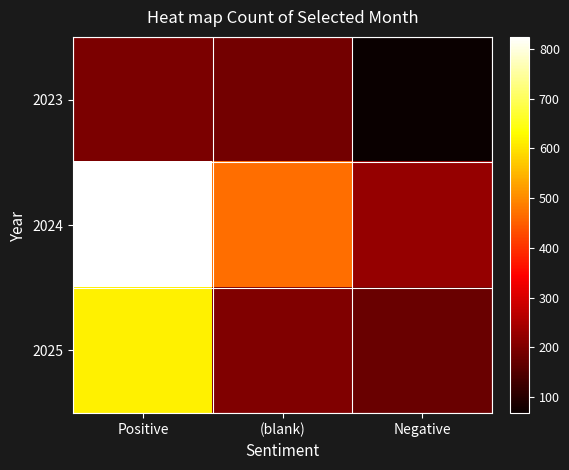

Reading left to right, list all the values displayed in this chart.

2023: Positive=195	(blank)=188	Negative=68
2024: Positive=824	(blank)=467	Negative=225
2025: Positive=616	(blank)=201	Negative=176